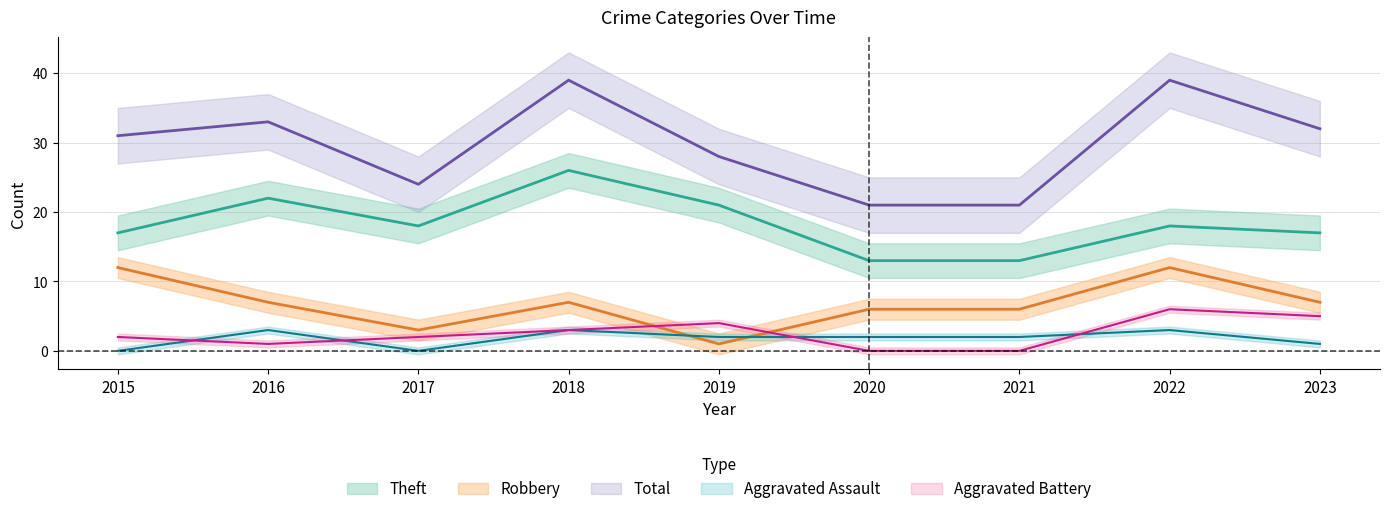

How many data points in Aggravated Battery are above 2?

4